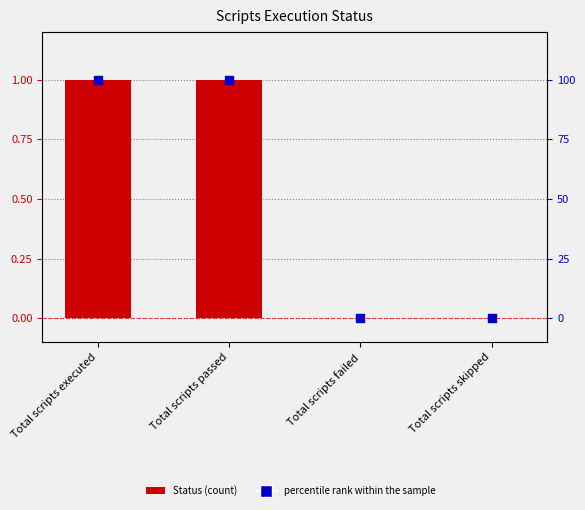

Which series reaches the maximum Y coordinate?

Status